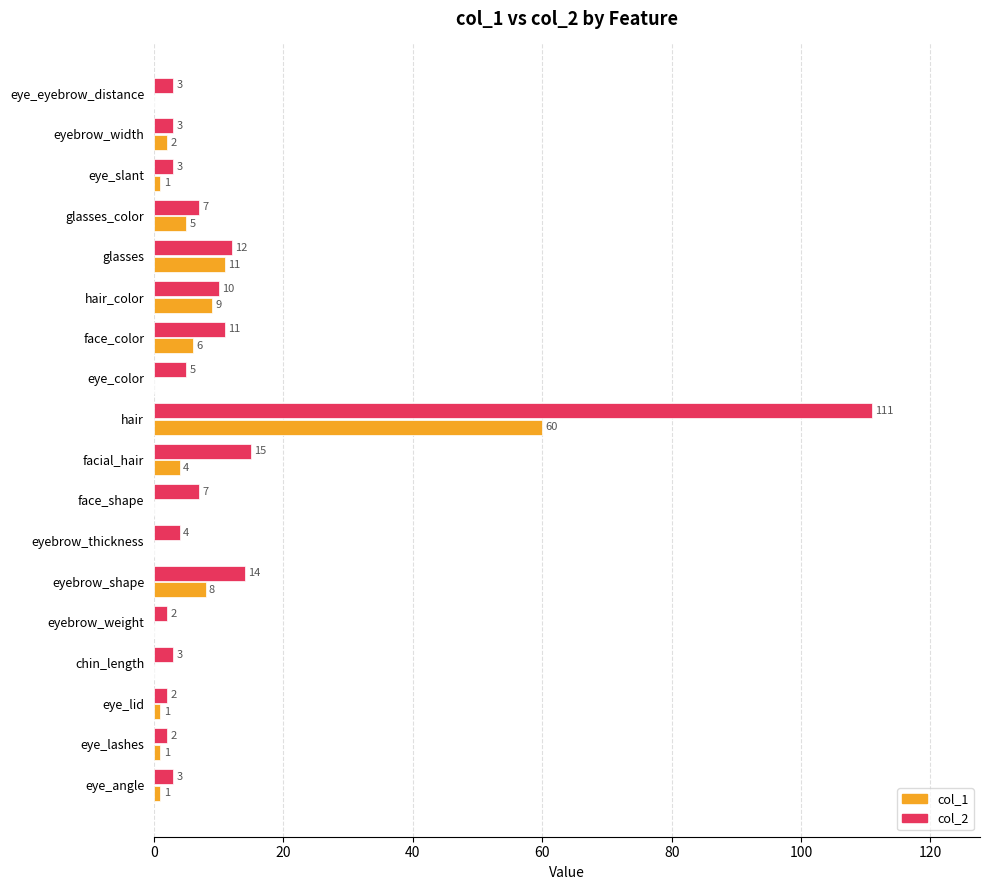

What is the highest value of the col_1 series?

60